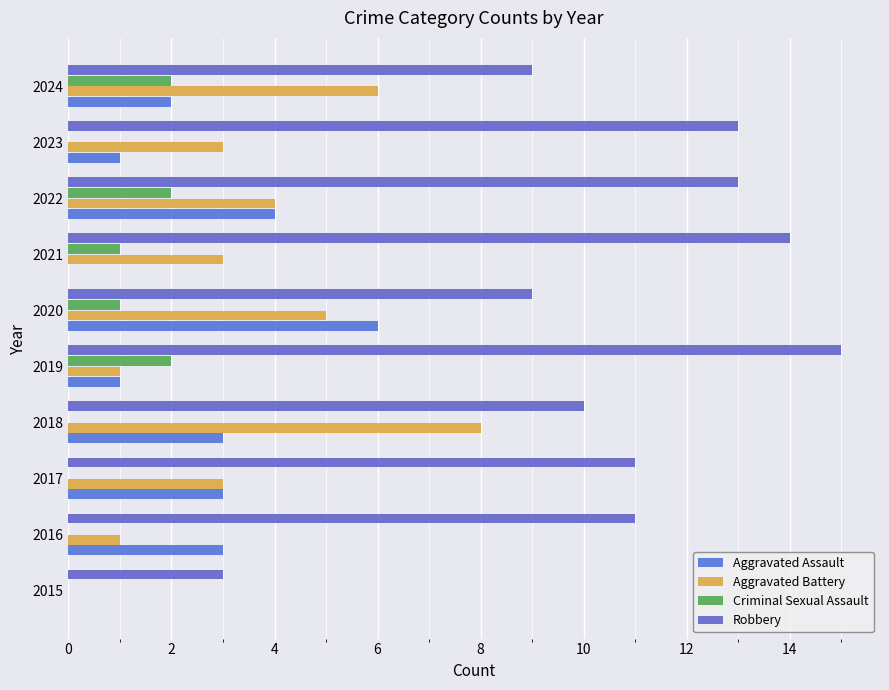

Reading left to right, what are all the values shown in this chart?

Aggravated Assault: 0	3	3	3	1	6	0	4	1	2
Aggravated Battery: 0	1	3	8	1	5	3	4	3	6
Criminal Sexual Assault: 0	0	0	0	2	1	1	2	0	2
Robbery: 3	11	11	10	15	9	14	13	13	9